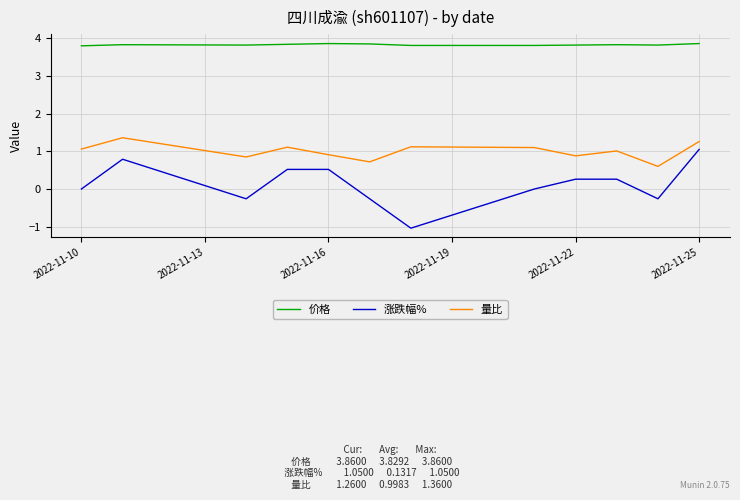

True or false: 量比 and 价格 intersect in this chart.

False